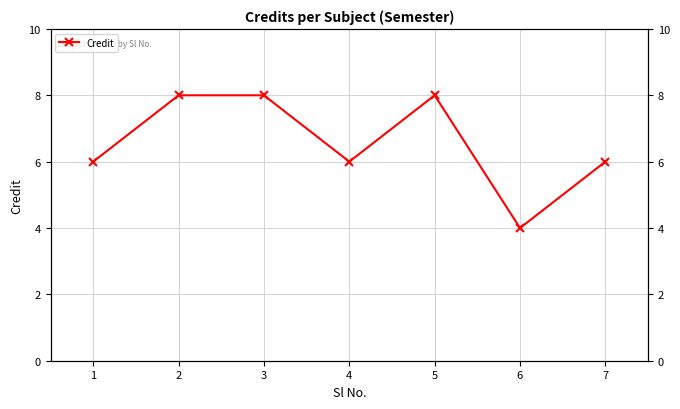

What is the sum of the values at 7 and 3?

14